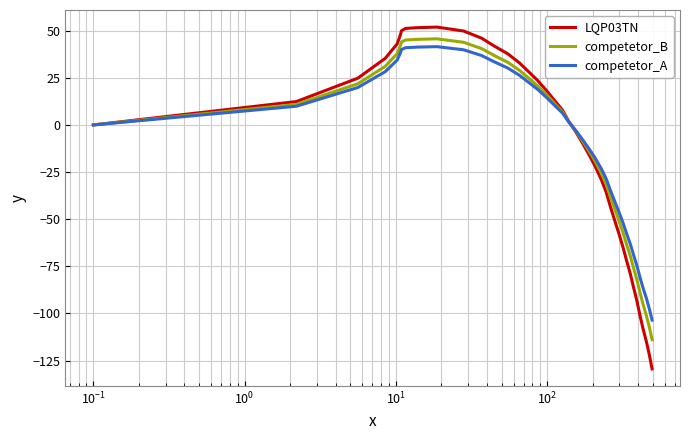

What is the maximum value shown in the chart?

51.9